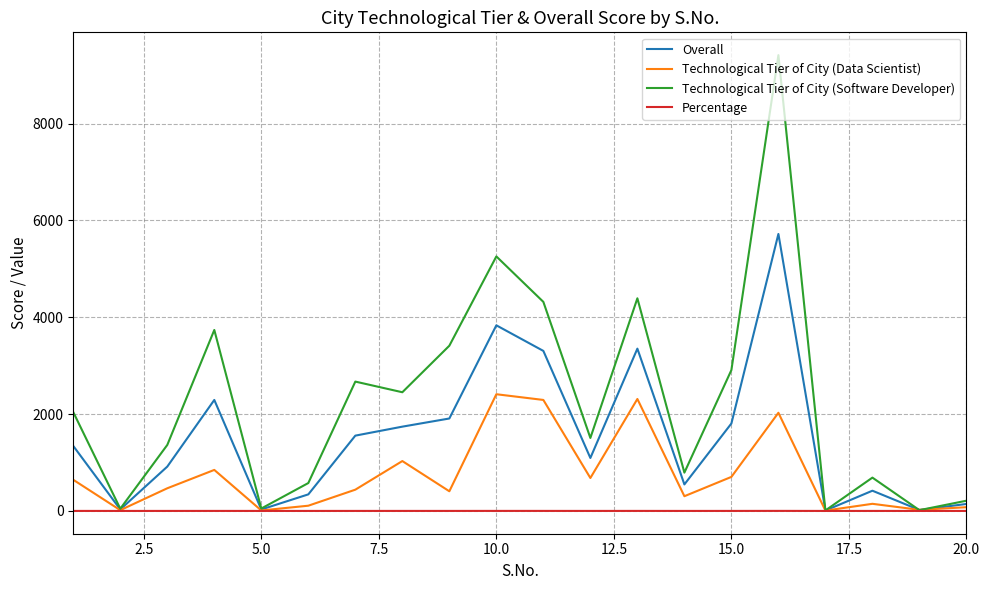

What is the greatest value displayed?

9413.0